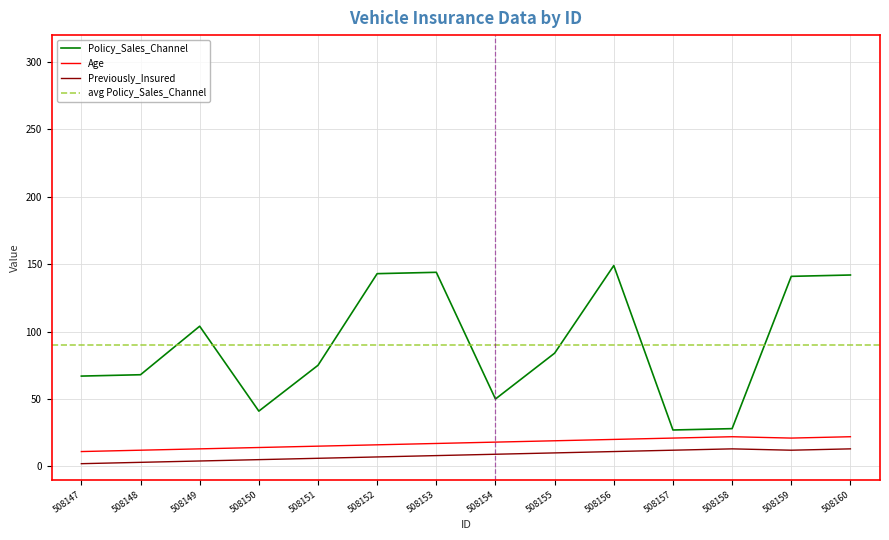

True or false: Previously_Insured and Age intersect in this chart.

False